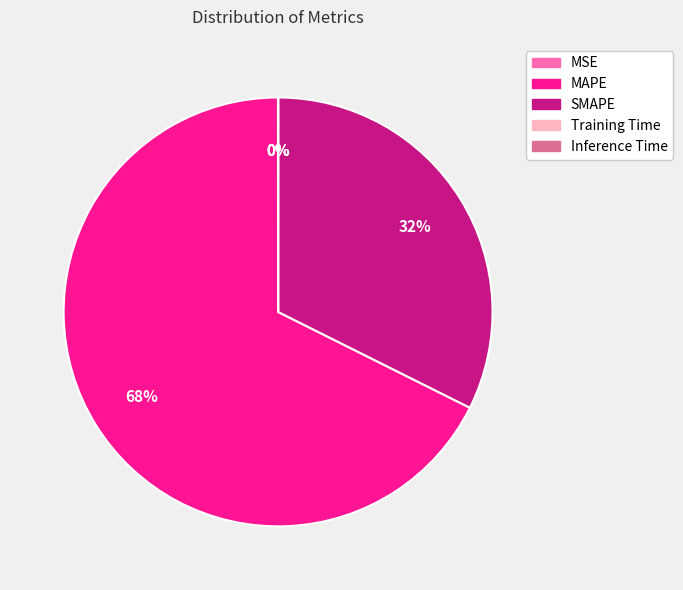

True or false: SMAPE accounts for 24% of the total.

False